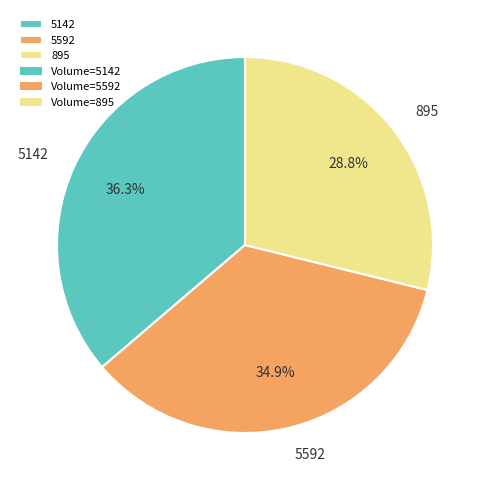

How many segments does this pie chart have?

3